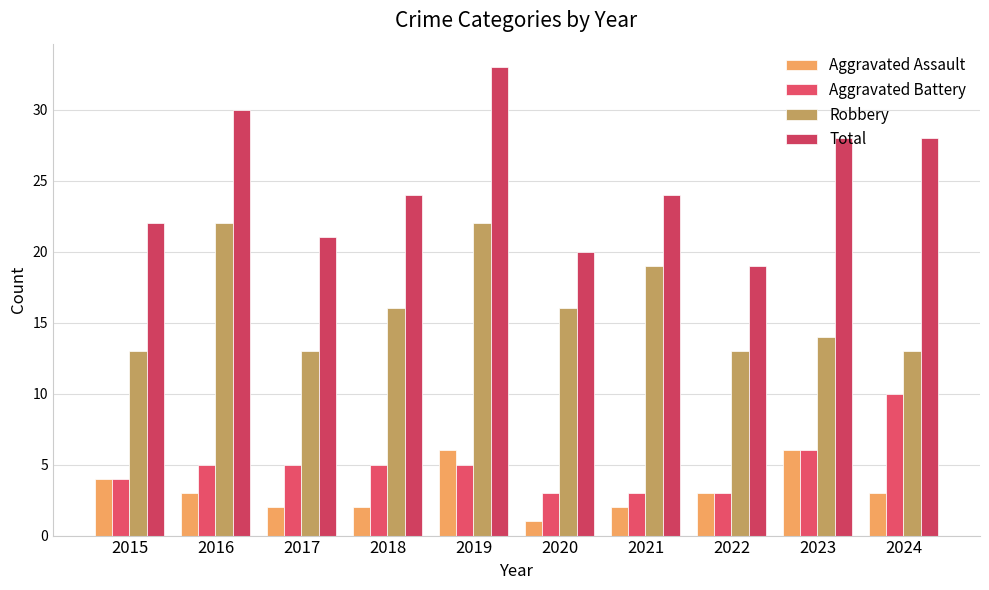

What is the difference between the Total values at 2018 and 2023?

4